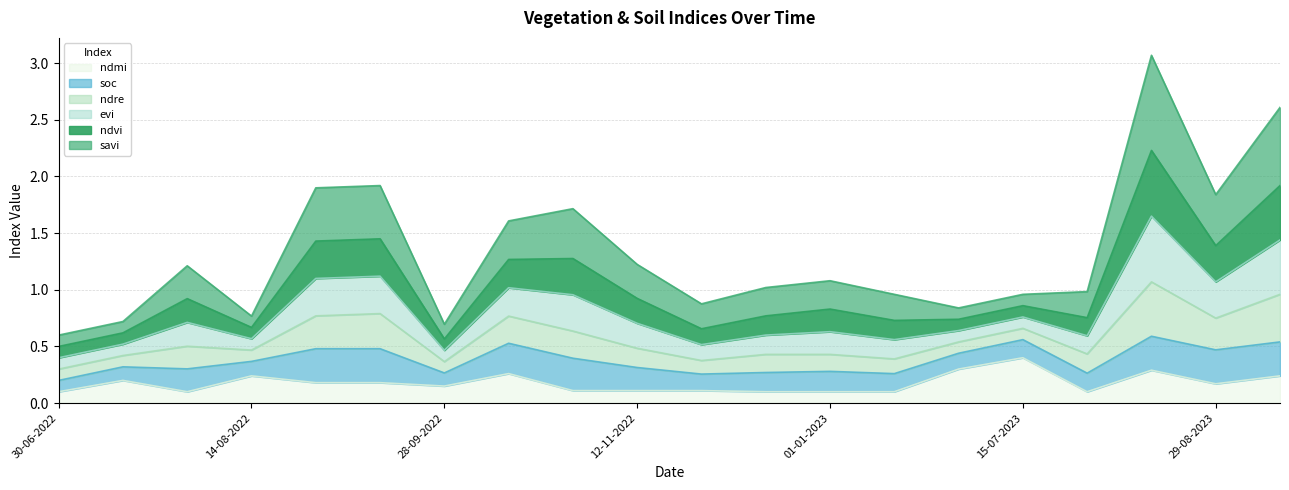

True or false: ndre and ndmi intersect in this chart.

False